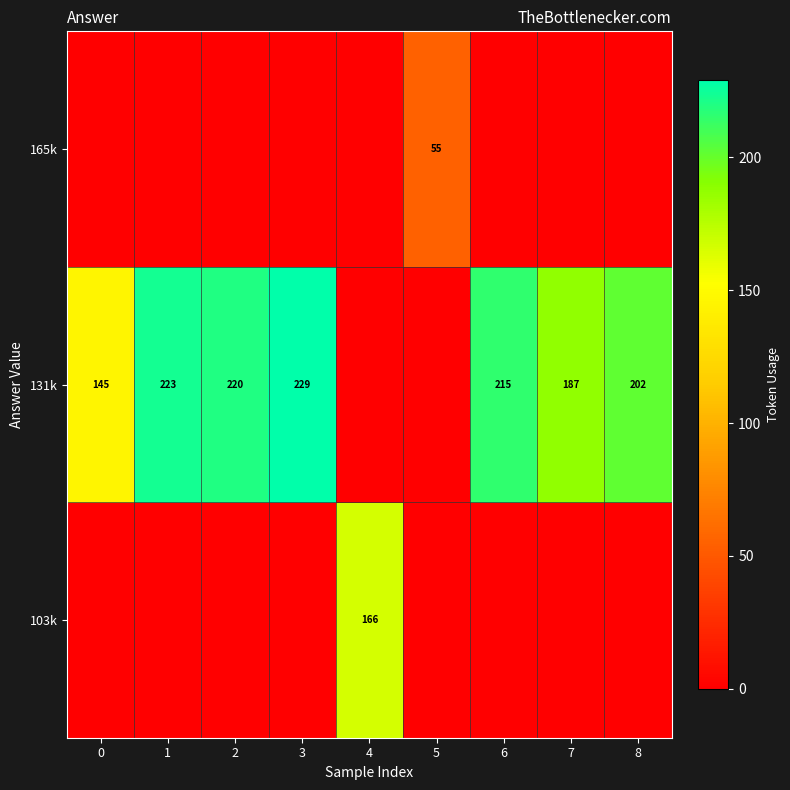

The 103k series shows 62 at 4. True or false?

False